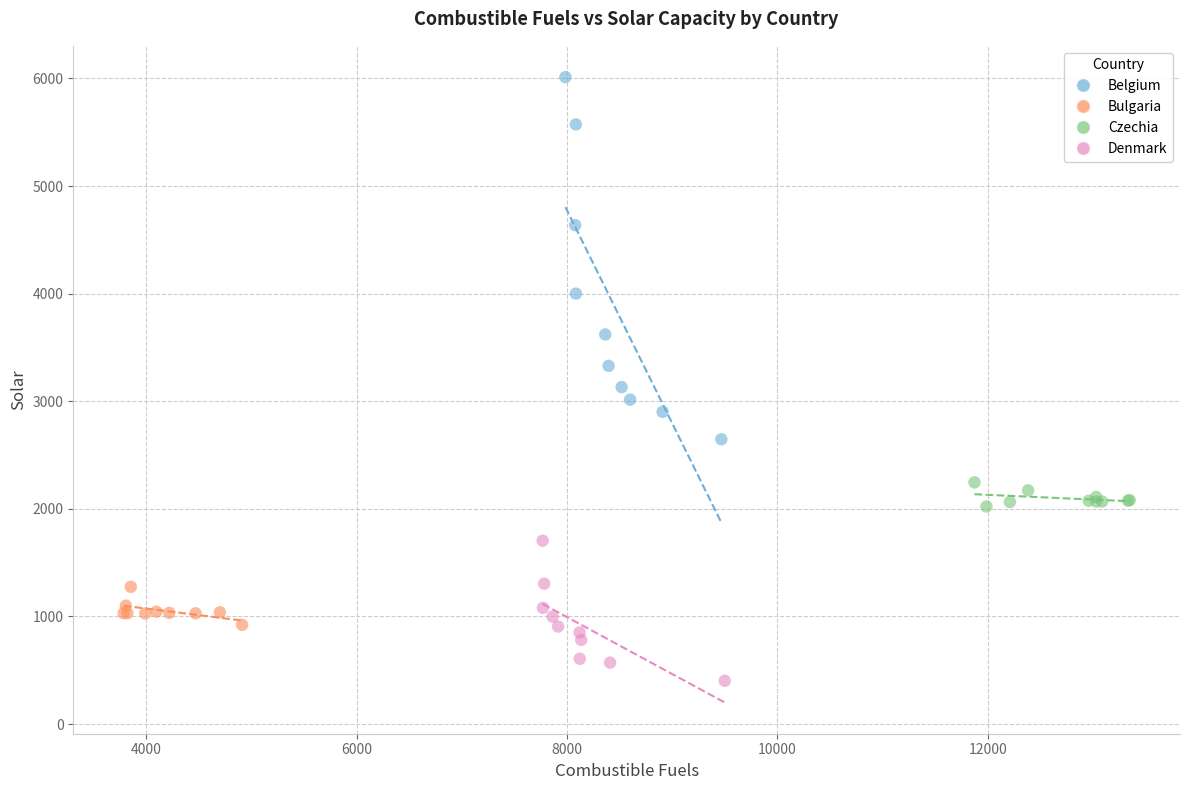

Which series contains the lowest Y value?

Denmark